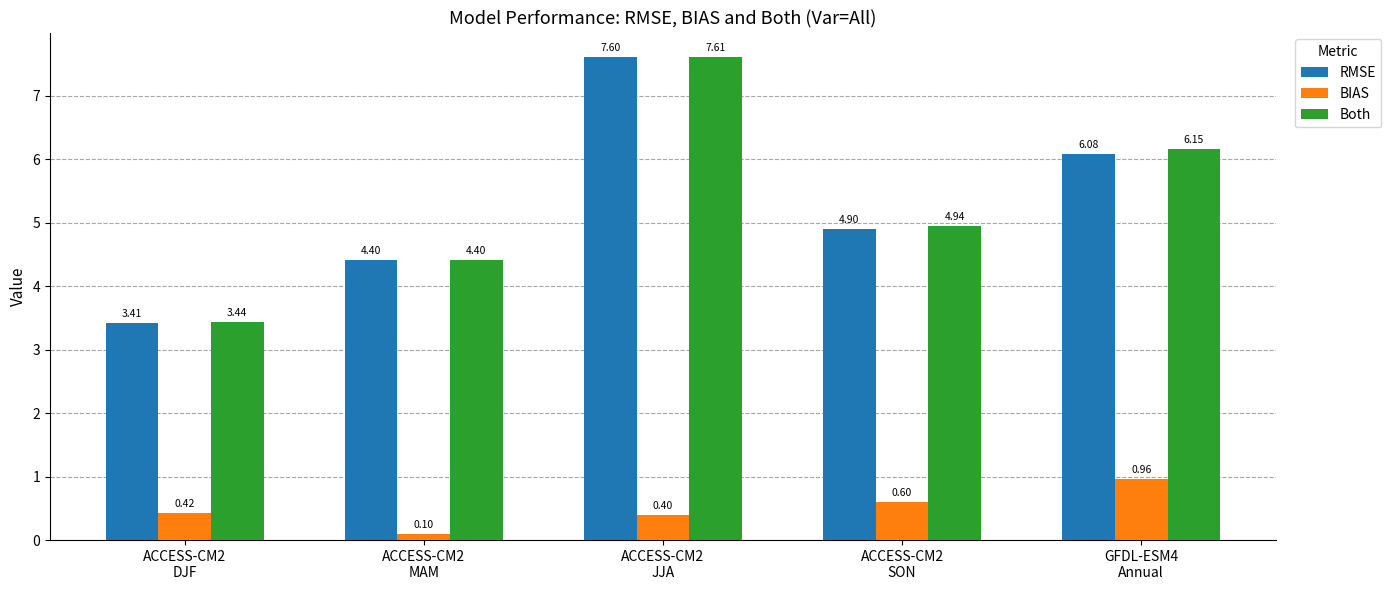

Which series has the largest range (max minus min)?

RMSE